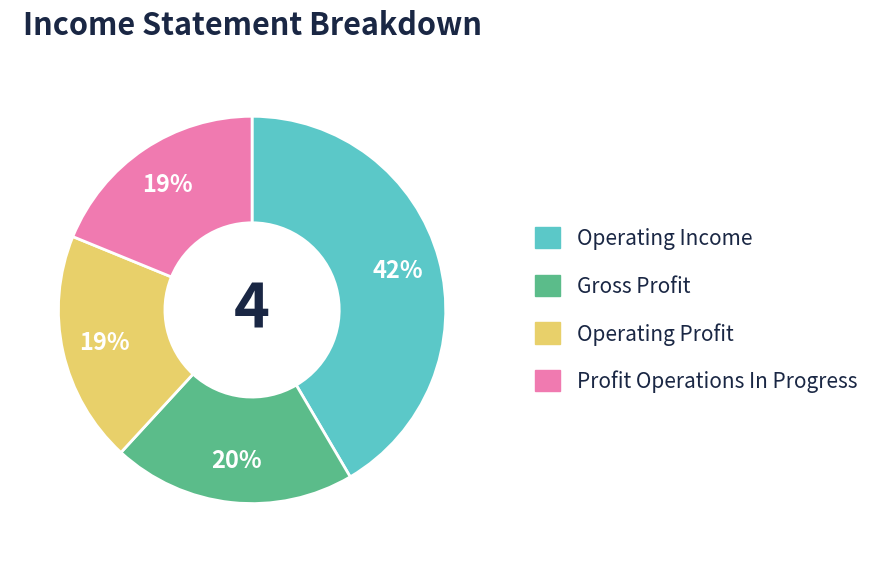

Is there a majority slice in this chart?

No